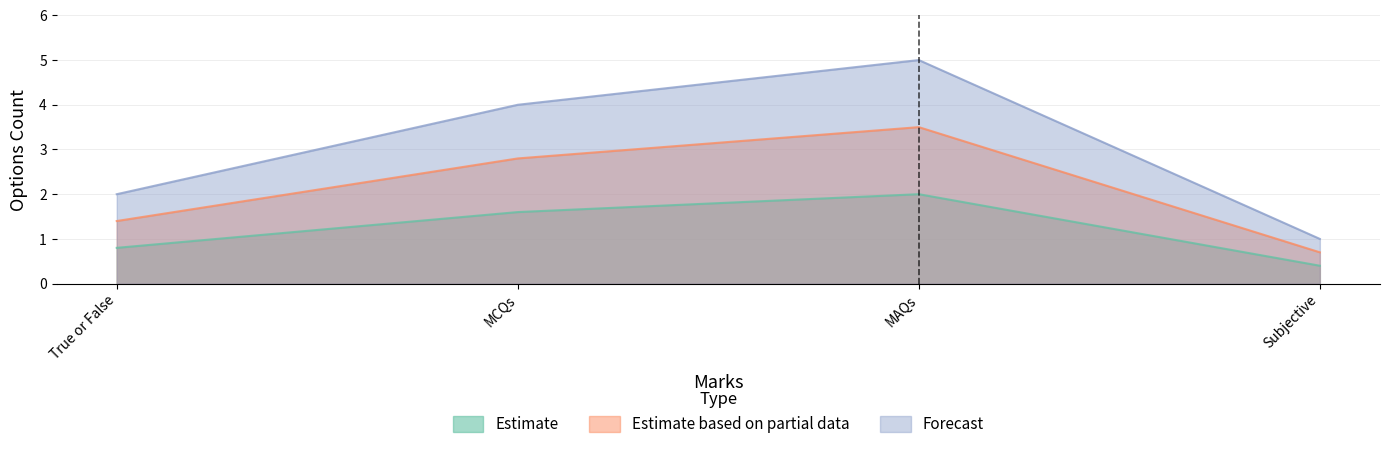

Is it true that Forecast equals 1.0 at Subjective?

True